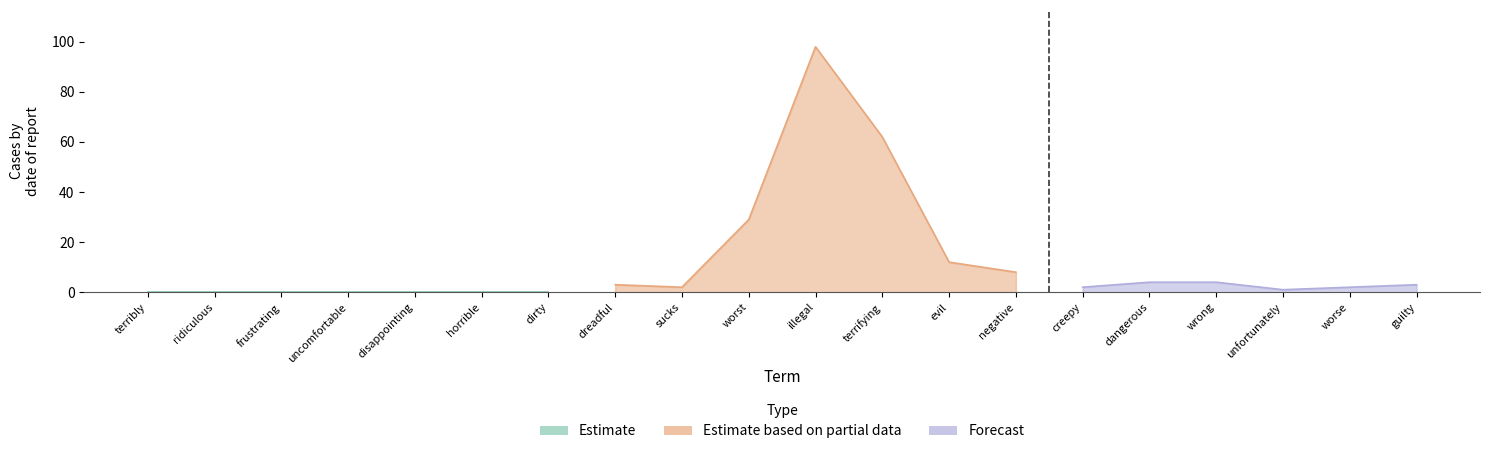

What is the label of the 15th point from the right?

horrible